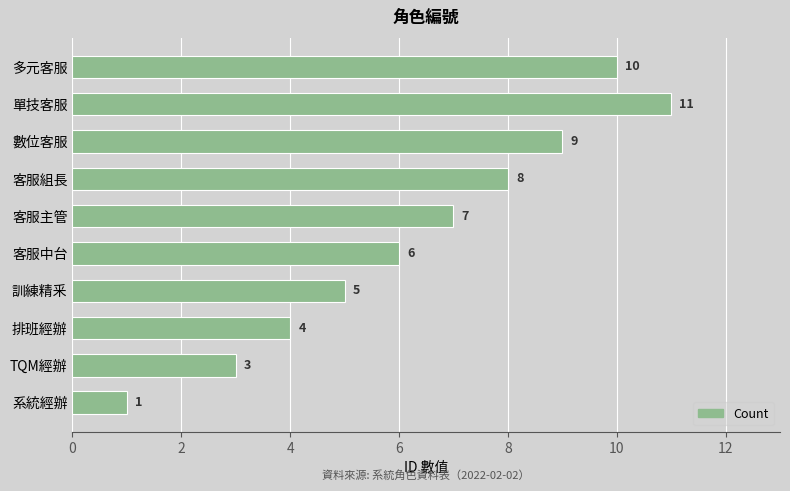

True or false: the data shows 1 at TQM經辦.

False